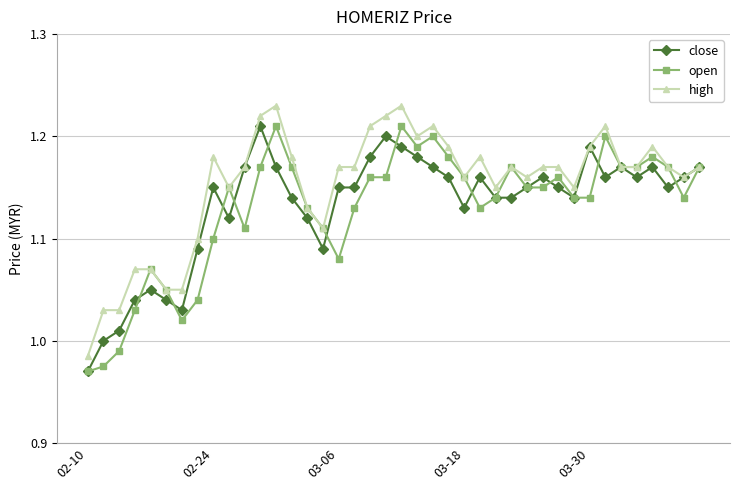

Is this an area chart (filled region under the line)?

No